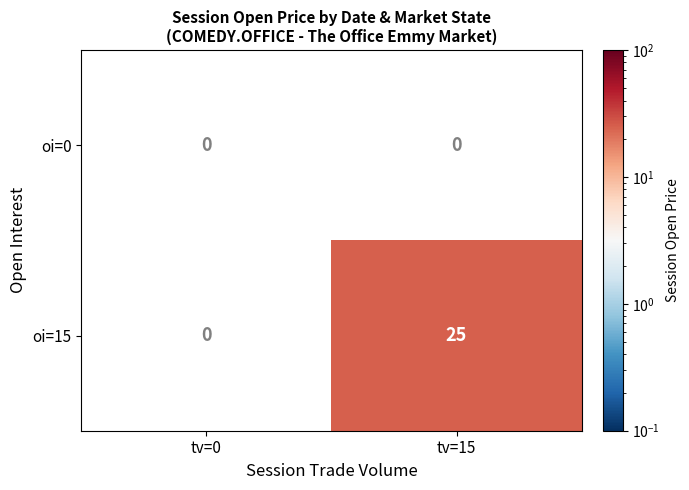

Is the value of oi=0 at tv=15 greater than the value of oi=15 at tv=15?

No